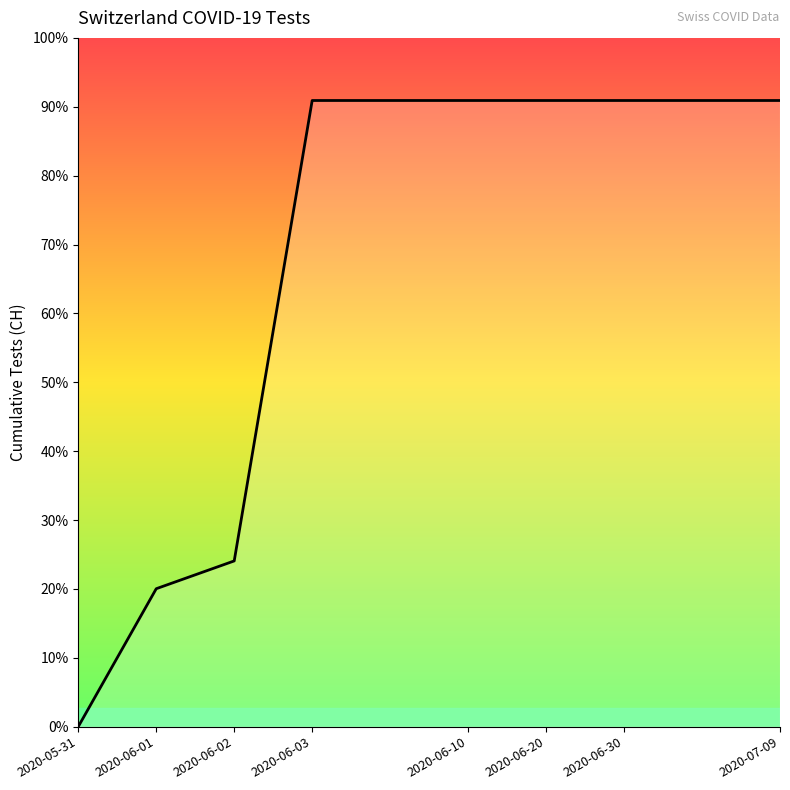

Does the chart have visible grid lines?

No